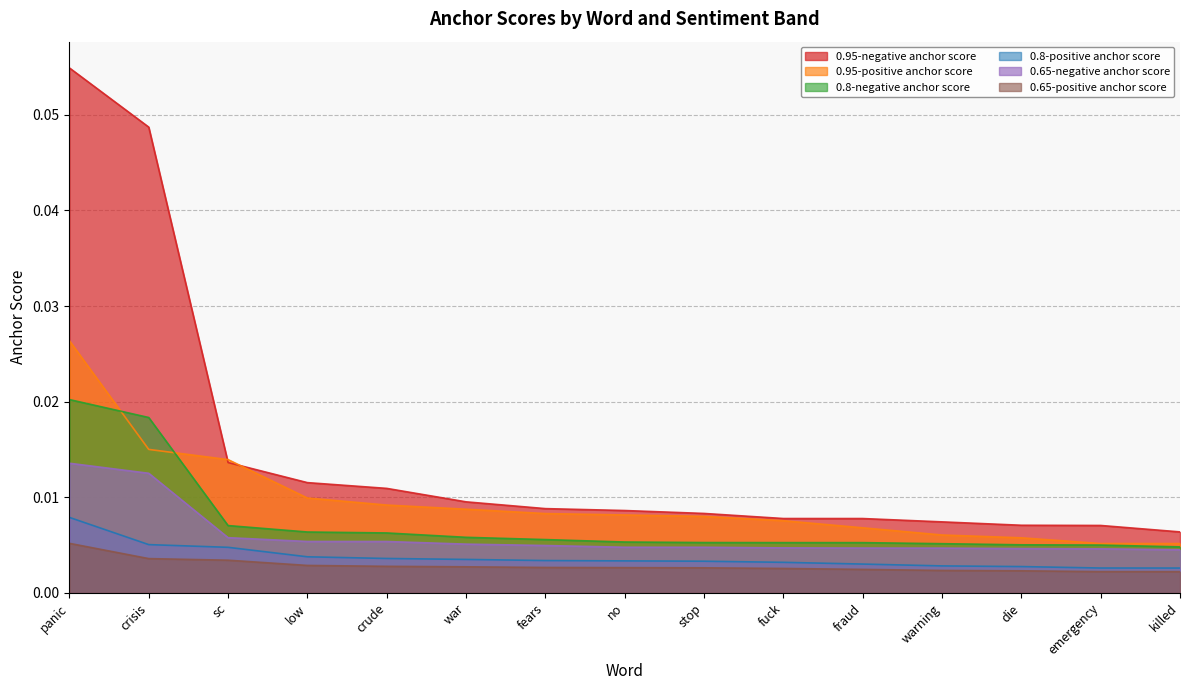

True or false: 0.8-positive anchor score has a value of 0.0 at crisis.

False